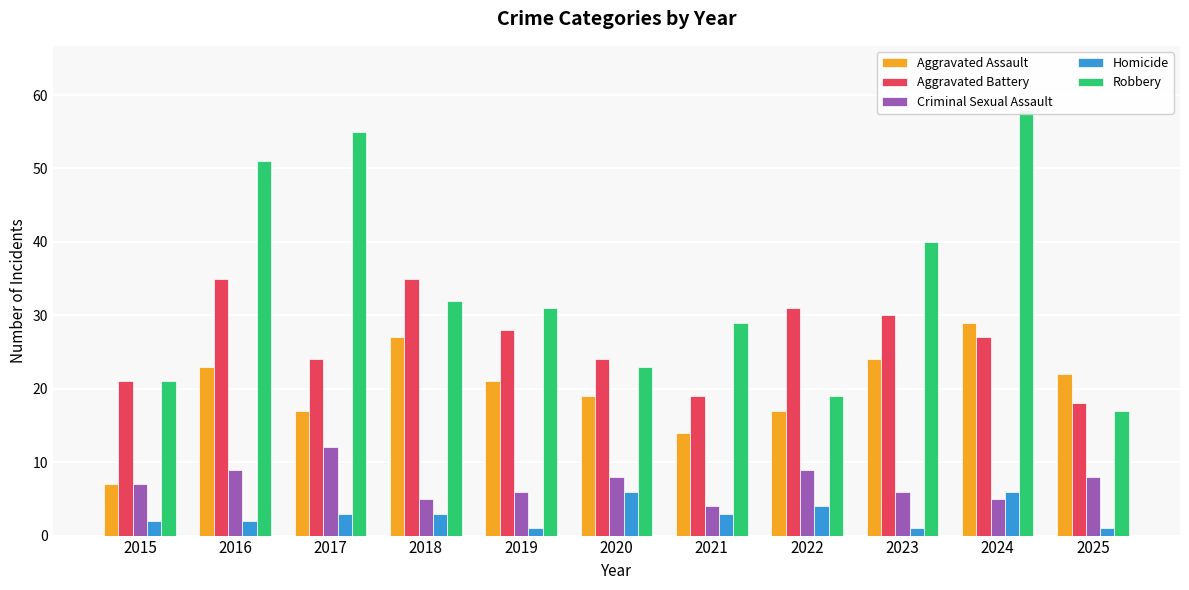

Is the value of Robbery at 2020 greater than the value of Aggravated Battery at 2023?

No